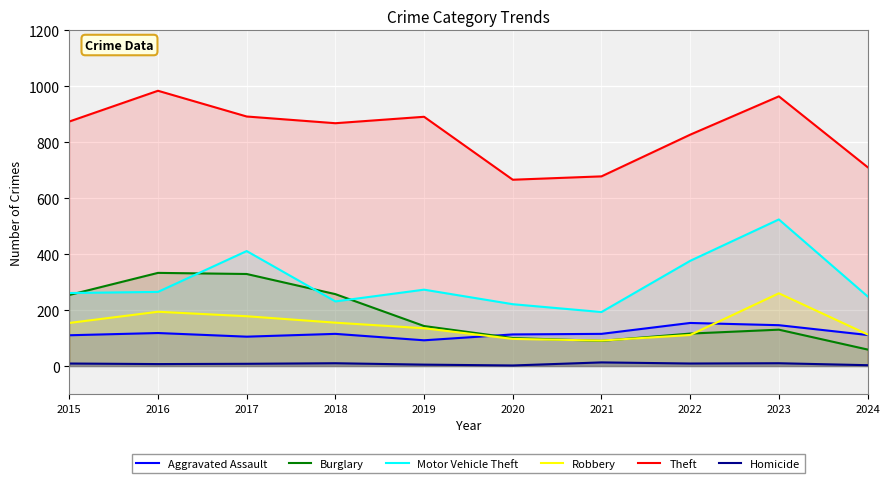

In Homicide, how many points are lower than both neighbors (excluding endpoints)?

3